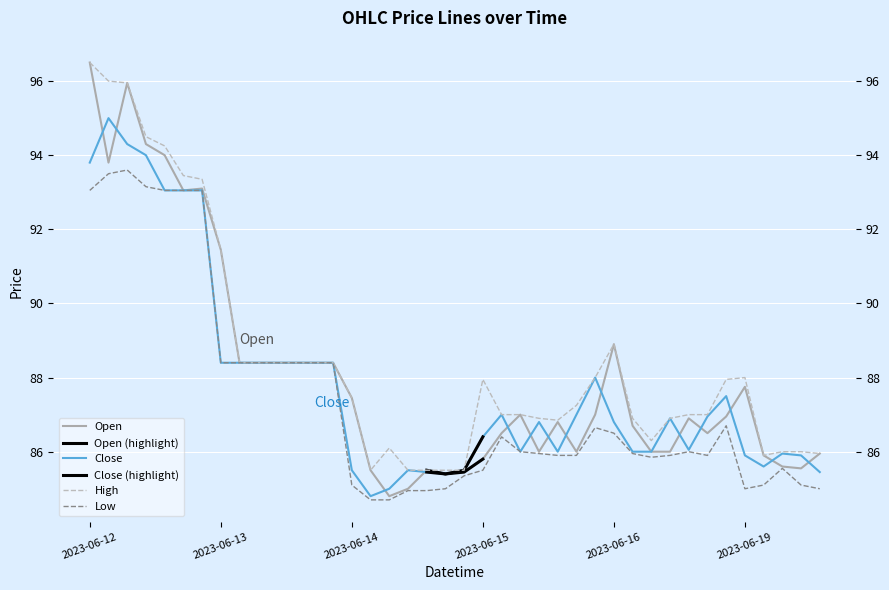

What is the label of the 4th point from the right?

2023-06-19 10:15